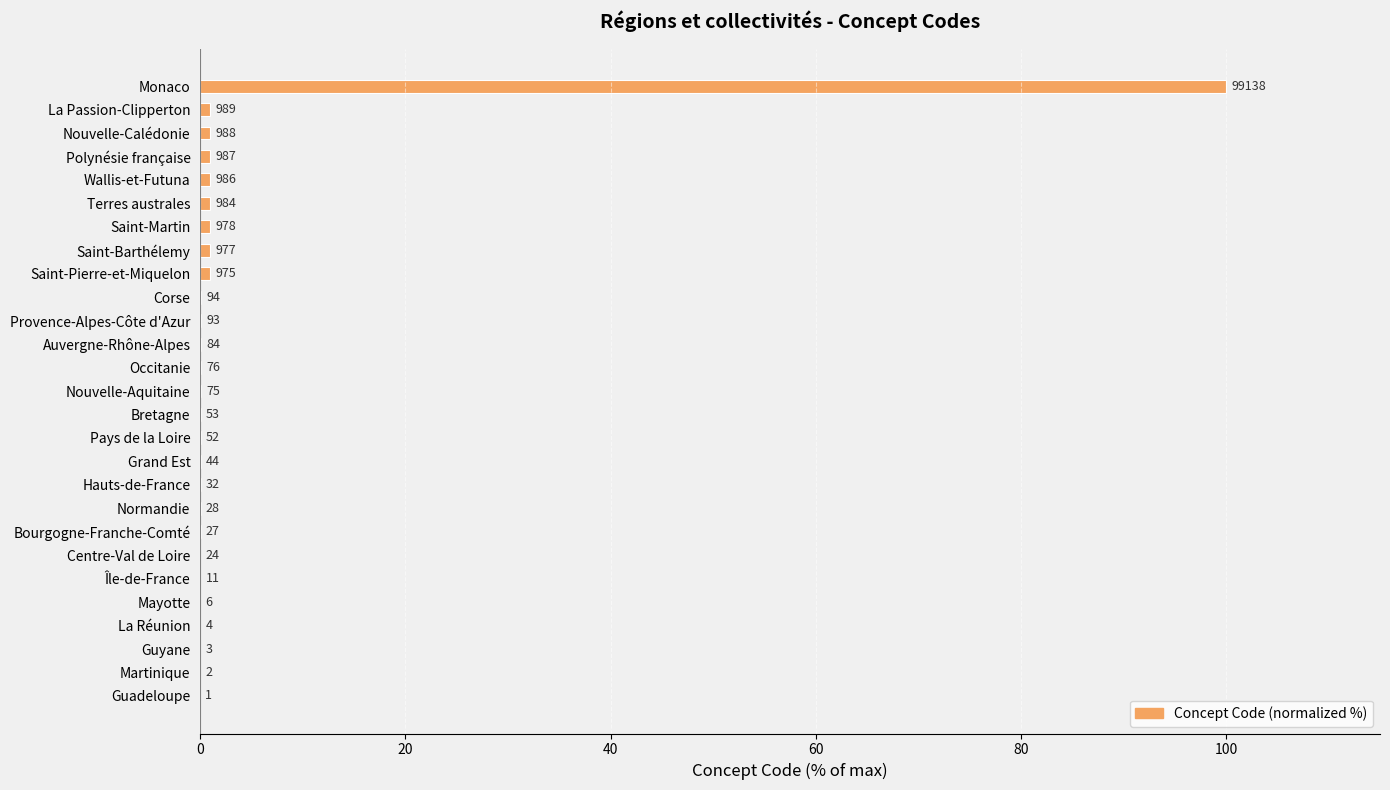

Are the bars horizontal?

Yes